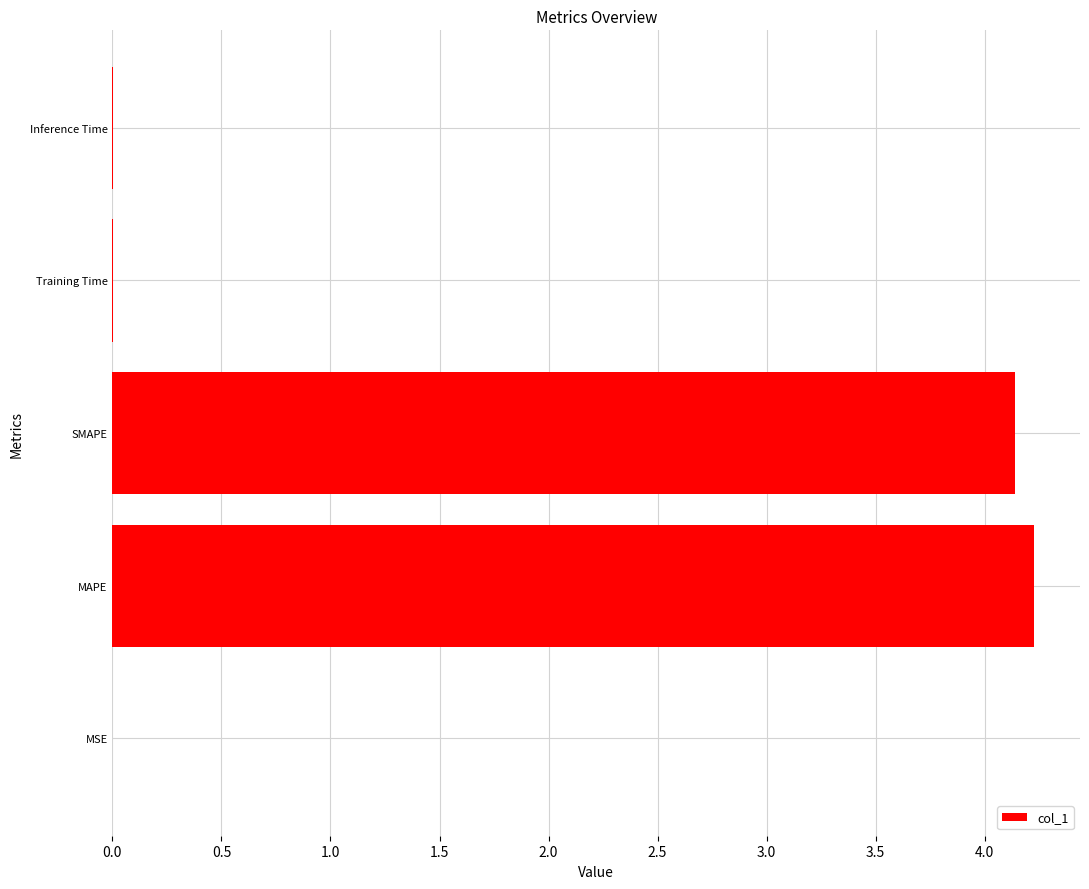

What is the maximum value shown in the chart?

4.2